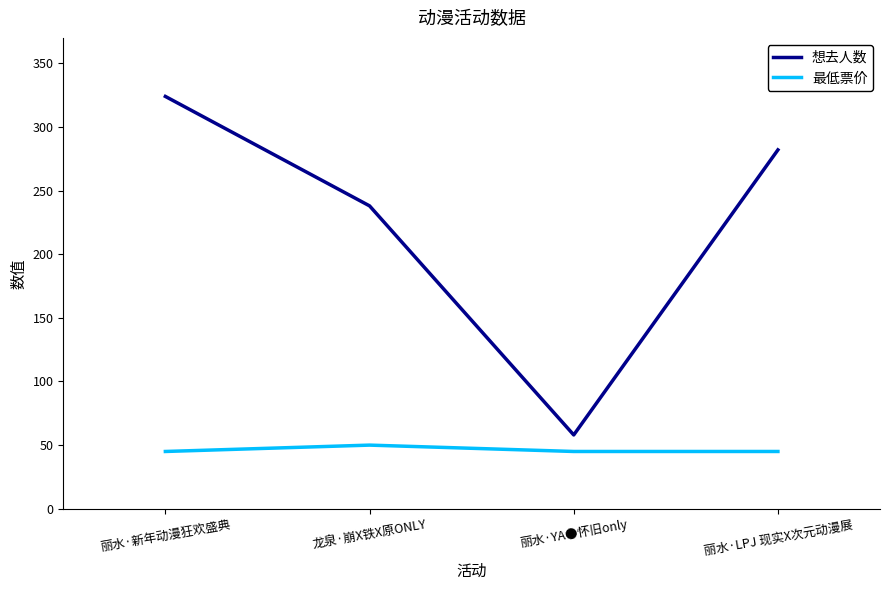

Which category has the highest value across all series?

丽水·新年动漫狂欢盛典